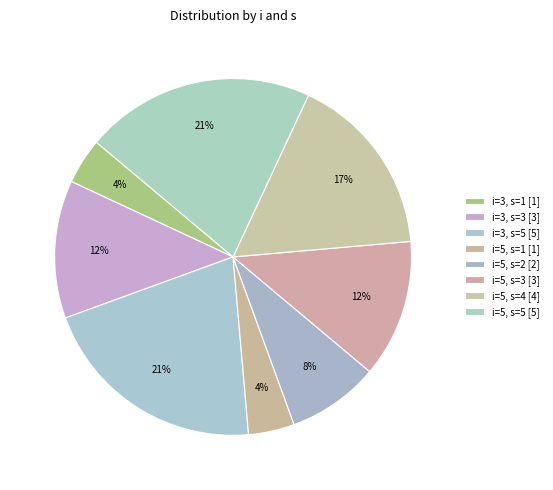

To the nearest percent, what is the average slice percentage?

12%